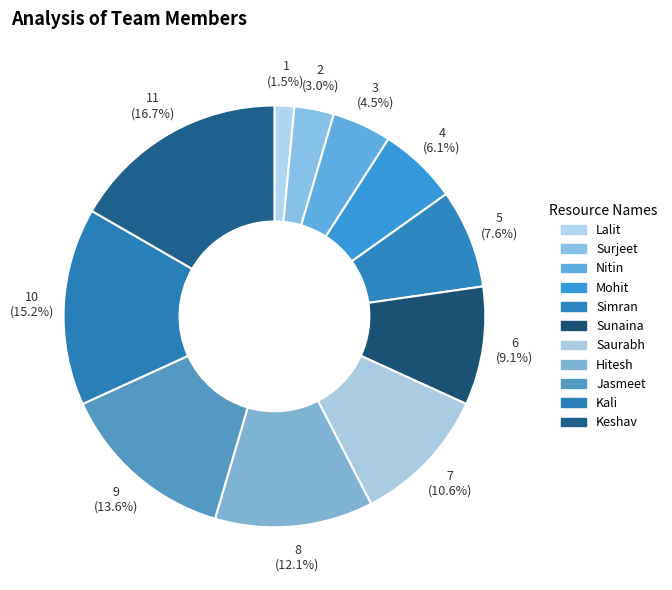

Count the number of slices in the pie.

11